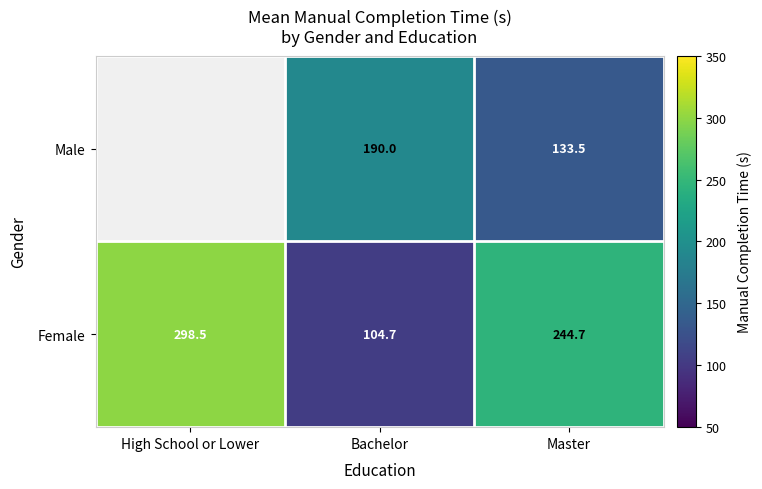

What is the average value of the Female series?

216.0